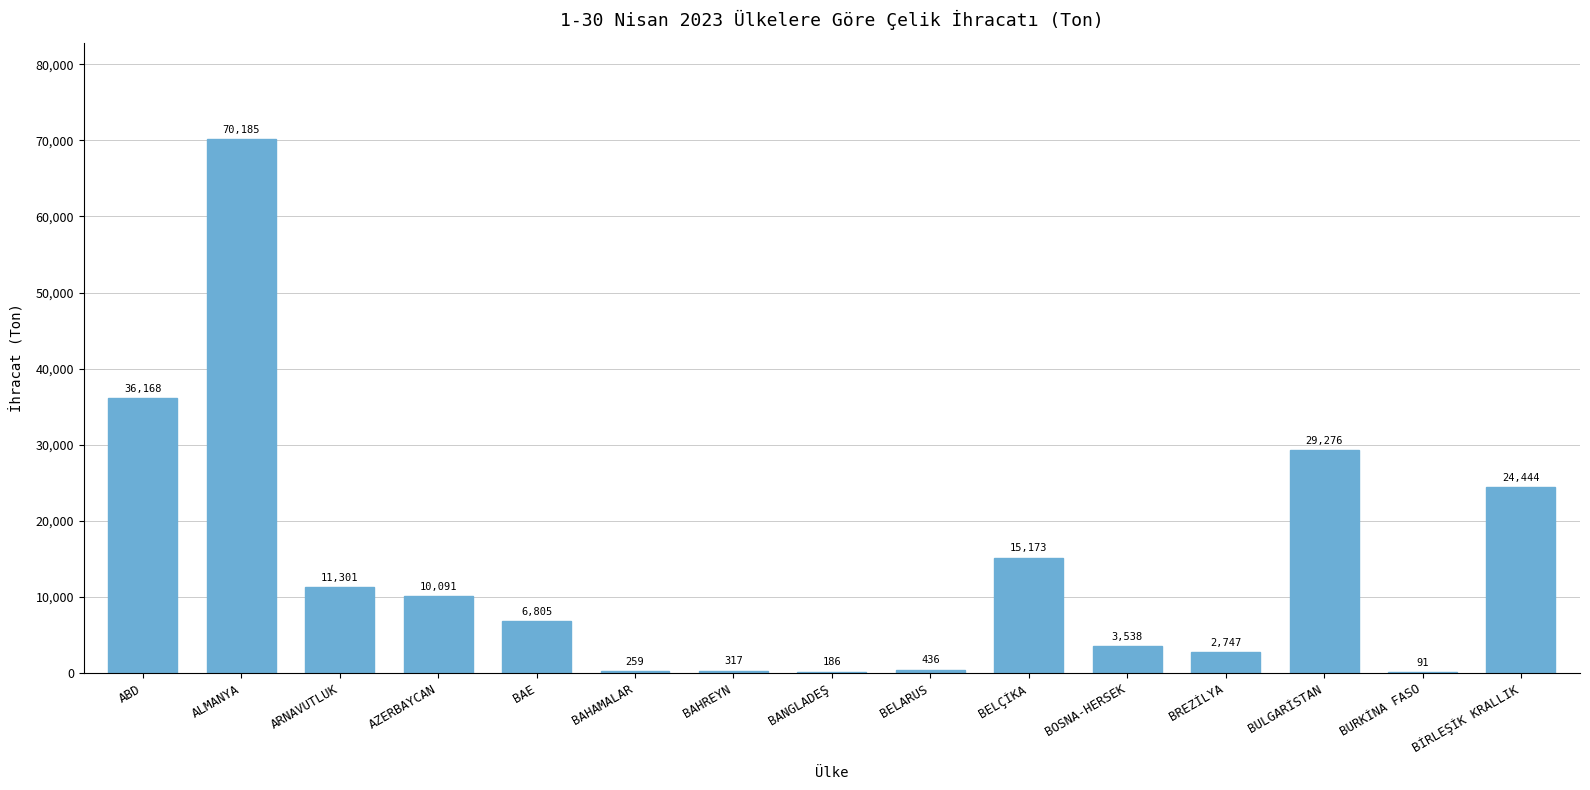

Is it true that the value at BAHREYN is 317.0?

True